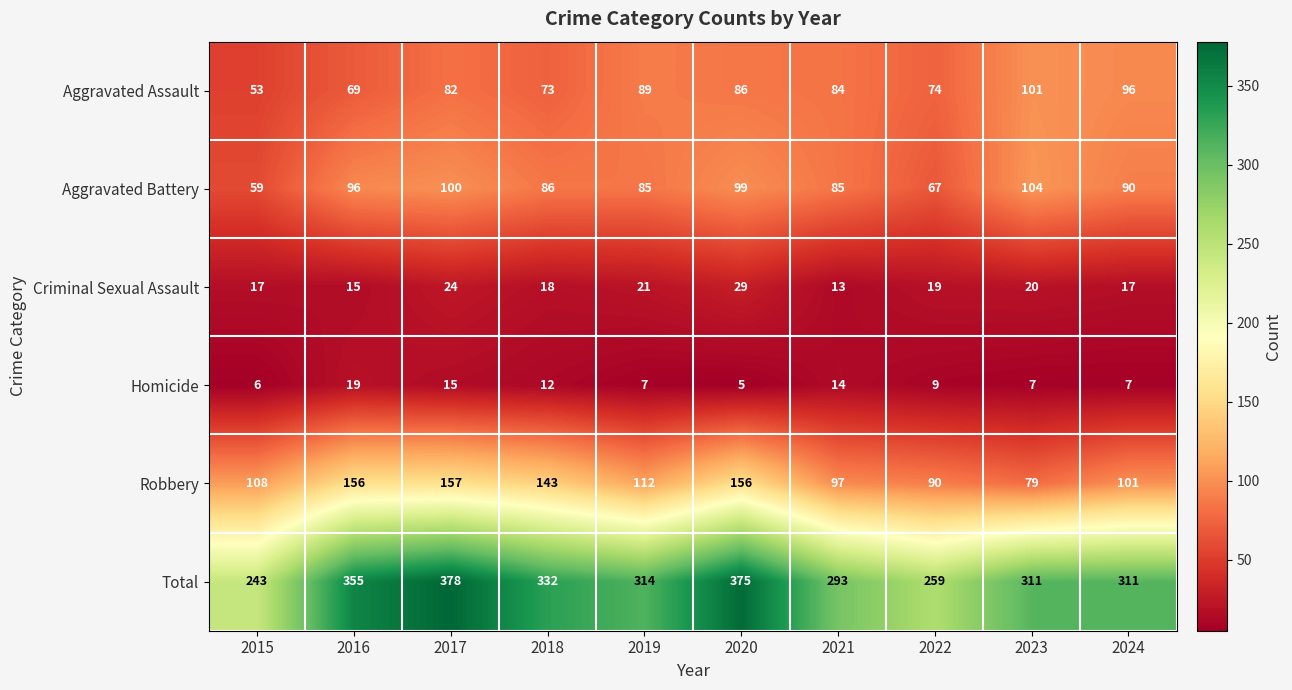

What is the sum of all Homicide values?

101